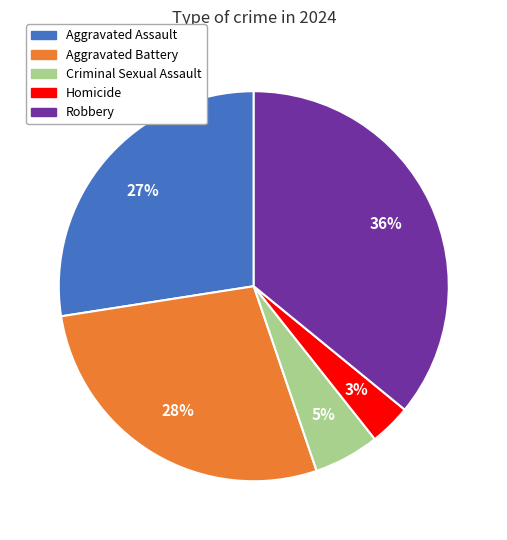

What is the ratio of the value at Criminal Sexual Assault to the value at Aggravated Assault?

0.2